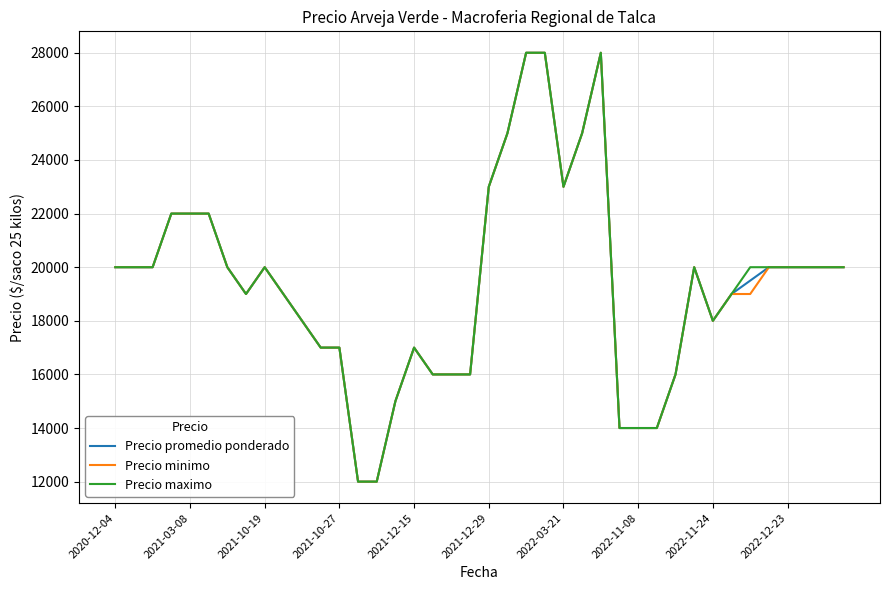

What is the average value of the Precio minimo series?

19350